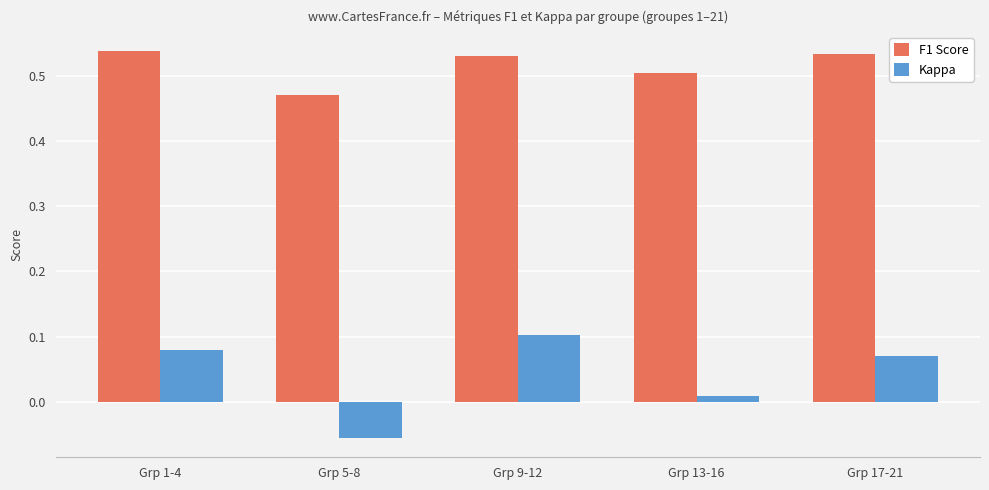

Rank the series at Grp 5-8 from highest to lowest value.

F1 Score, Kappa